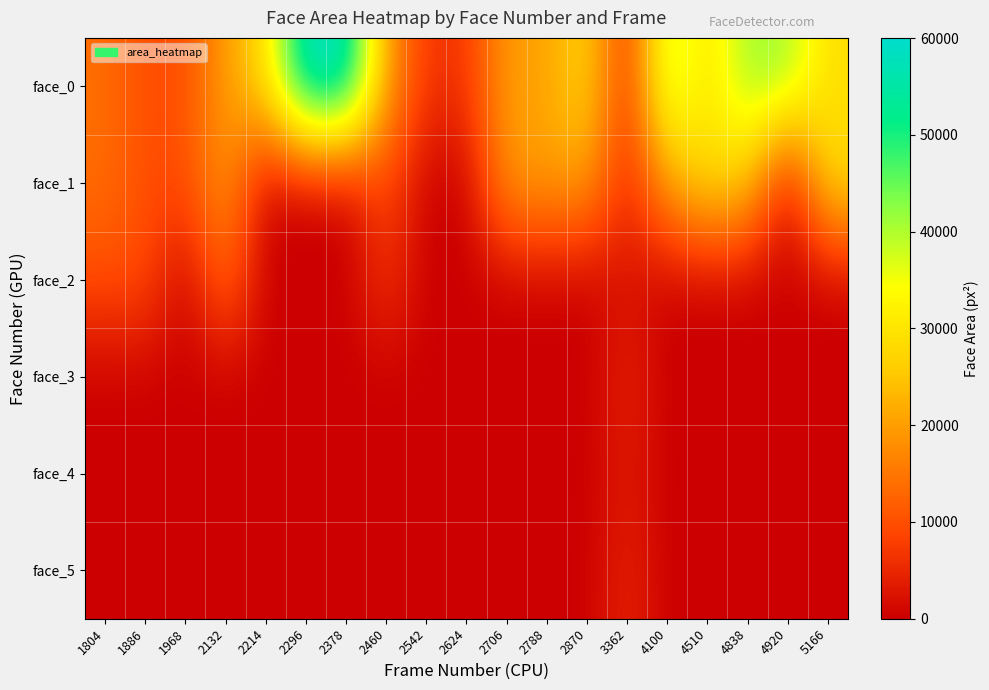

Reading left to right, what are all the values shown in this chart?

face_0: 1804=13806	1886=9801	1968=9702	2132=20022	2214=28900	2296=60025	2378=59536	2460=20022	2542=6724	2624=6724	2706=20164	2788=20022	2870=28900	3362=4692	4100=41412	4510=28900	4838=41616	4920=41616	5166=28730
face_1: 1804=13924	1886=9801	1968=9702	2132=20022	2214=0	2296=0	2378=0	2460=9702	2542=0	2624=0	2706=20022	2788=20022	2870=20164	3362=4692	4100=20164	4510=28900	4838=25670	4920=0	5166=28900
face_2: 1804=9702	1886=9702	1968=0	2132=13924	2214=0	2296=0	2378=0	2460=6724	2542=0	2624=0	2706=0	2788=0	2870=0	3362=2256	4100=0	4510=0	4838=0	4920=0	5166=0
face_3: 1804=0	1886=0	1968=0	2132=0	2214=0	2296=0	2378=0	2460=0	2542=0	2624=0	2706=0	2788=0	2870=0	3362=4692	4100=0	4510=0	4838=0	4920=0	5166=0
face_4: 1804=0	1886=0	1968=0	2132=0	2214=0	2296=0	2378=0	2460=0	2542=0	2624=0	2706=0	2788=0	2870=0	3362=3249	4100=0	4510=0	4838=0	4920=0	5166=0
face_5: 1804=0	1886=0	1968=0	2132=0	2214=0	2296=0	2378=0	2460=0	2542=0	2624=0	2706=0	2788=0	2870=0	3362=4692	4100=0	4510=0	4838=0	4920=0	5166=0